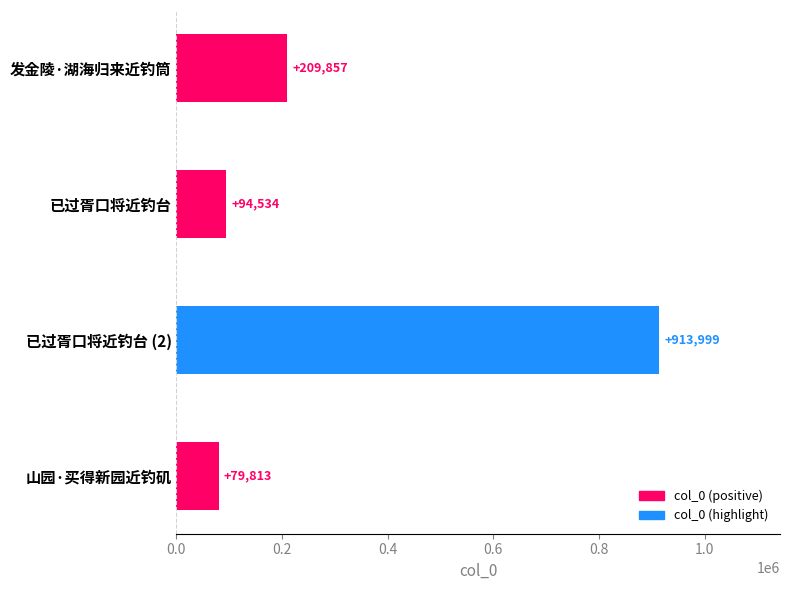

What is the ratio of the value at 已过胥口将近钓台 to the value at 山园·买得新园近钓矶?

1.2